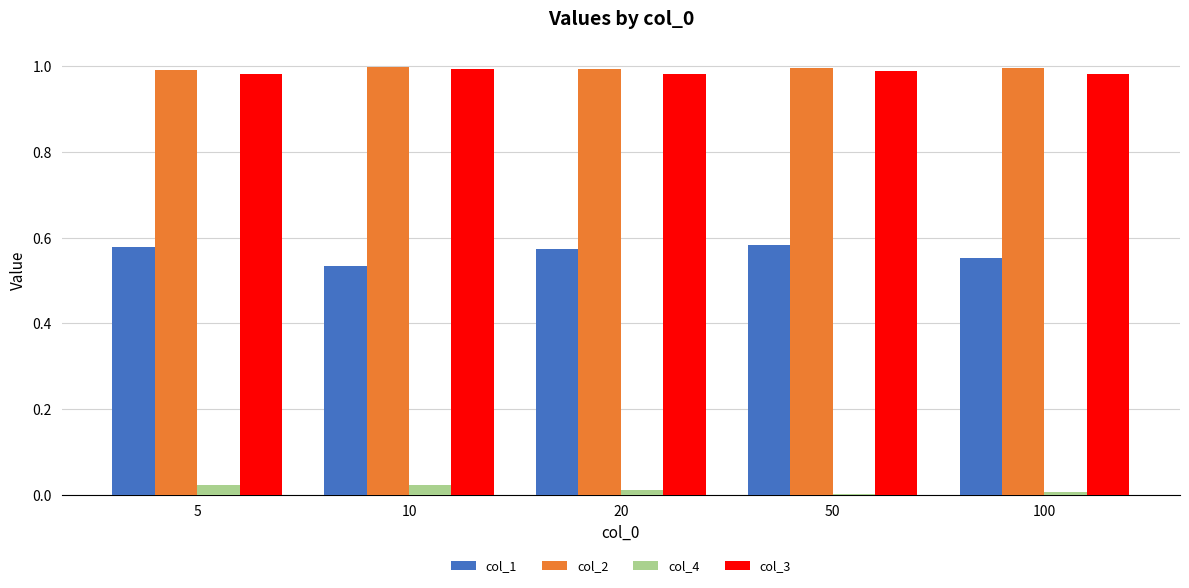

What is the sum of all col_1 values?

2.8